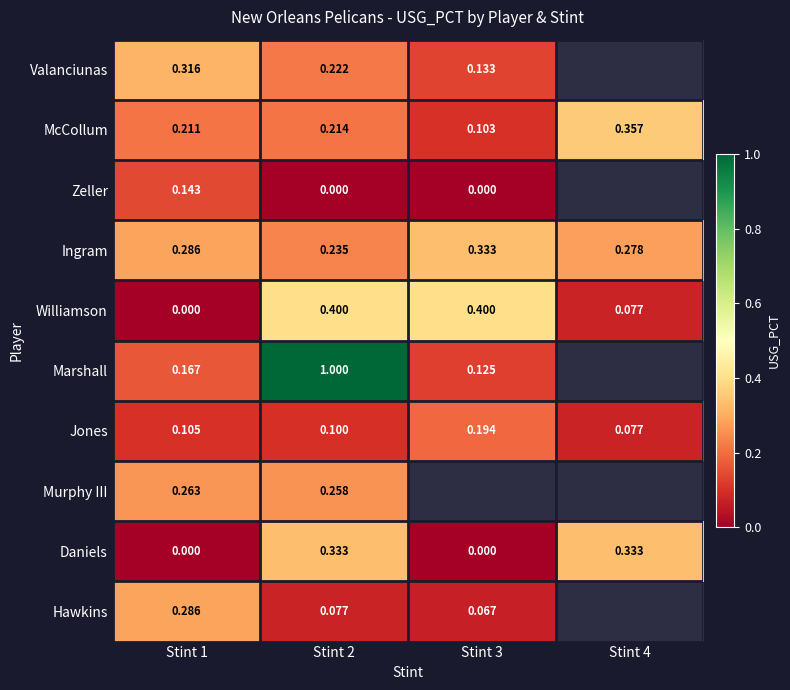

At Stint 2, list the series in order from smallest to largest.

Zeller, Hawkins, Jones, McCollum, Valanciunas, Ingram, Murphy III, Daniels, Williamson, Marshall